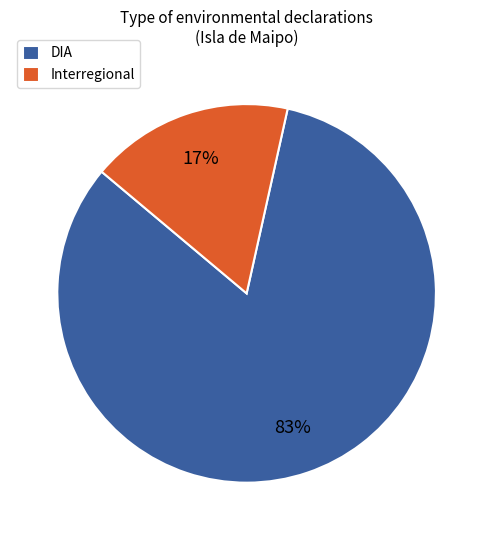

How many slices are in this pie chart?

2